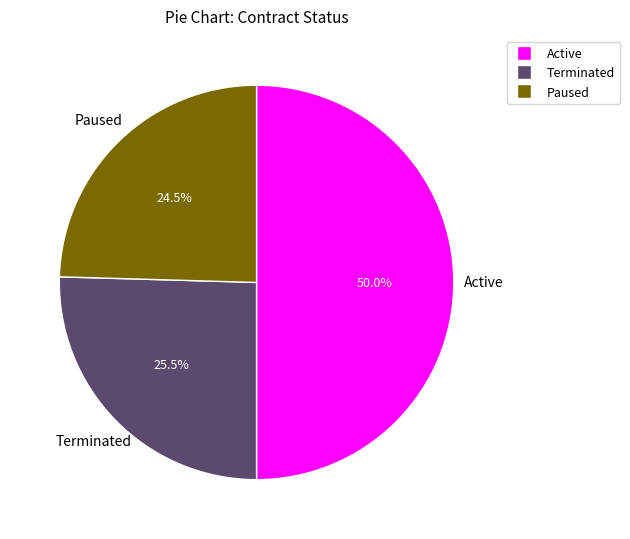

Combined, what portion of the pie is Paused and Active?

74.5%